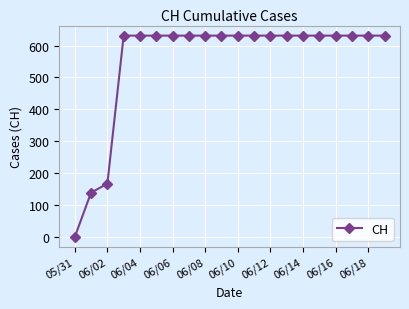

What is the value of the 13th point from the left?

631